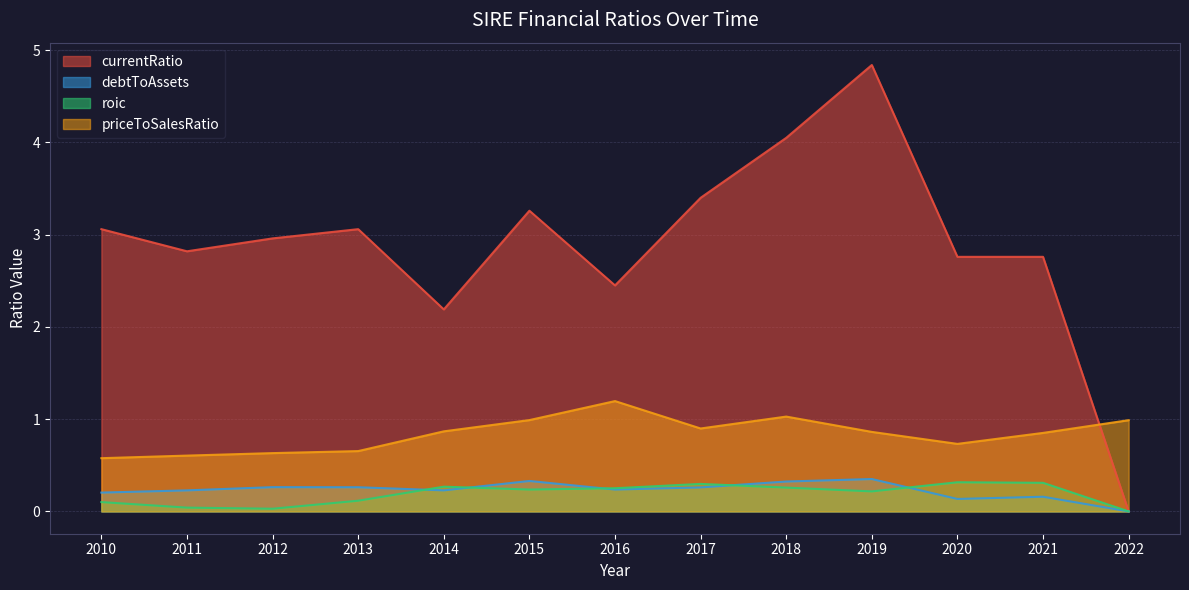

Reading right to left, extract all data points from this chart.

currentRatio: 0.0	2.8	2.8	4.8	4.0	3.4	2.5	3.3	2.2	3.1	3.0	2.8	3.1
debtToAssets: 0.0	0.2	0.1	0.4	0.3	0.3	0.2	0.3	0.2	0.3	0.3	0.2	0.2
roic: 0.0	0.3	0.3	0.2	0.3	0.3	0.3	0.2	0.3	0.1	0.0	0.0	0.1
priceToSalesRatio: 1.0	0.9	0.7	0.9	1.0	0.9	1.2	1.0	0.9	0.7	0.6	0.6	0.6